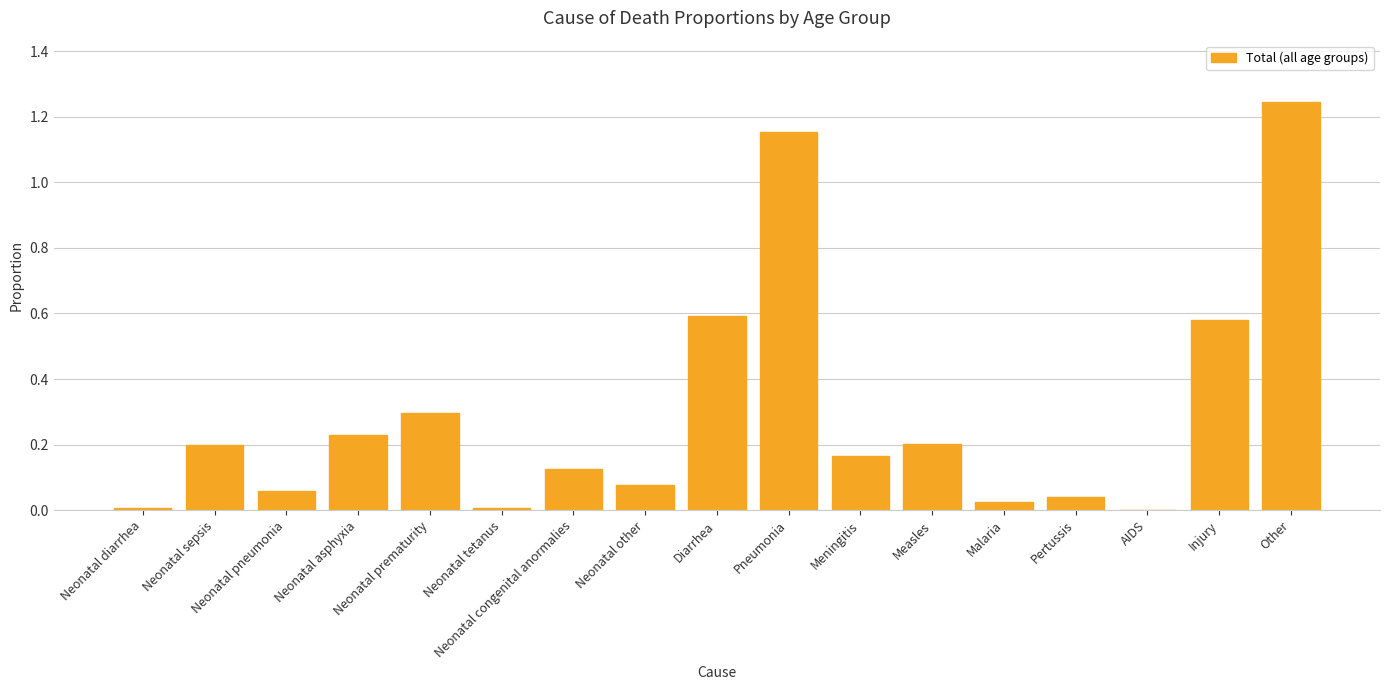

How many data points are above 0?

16